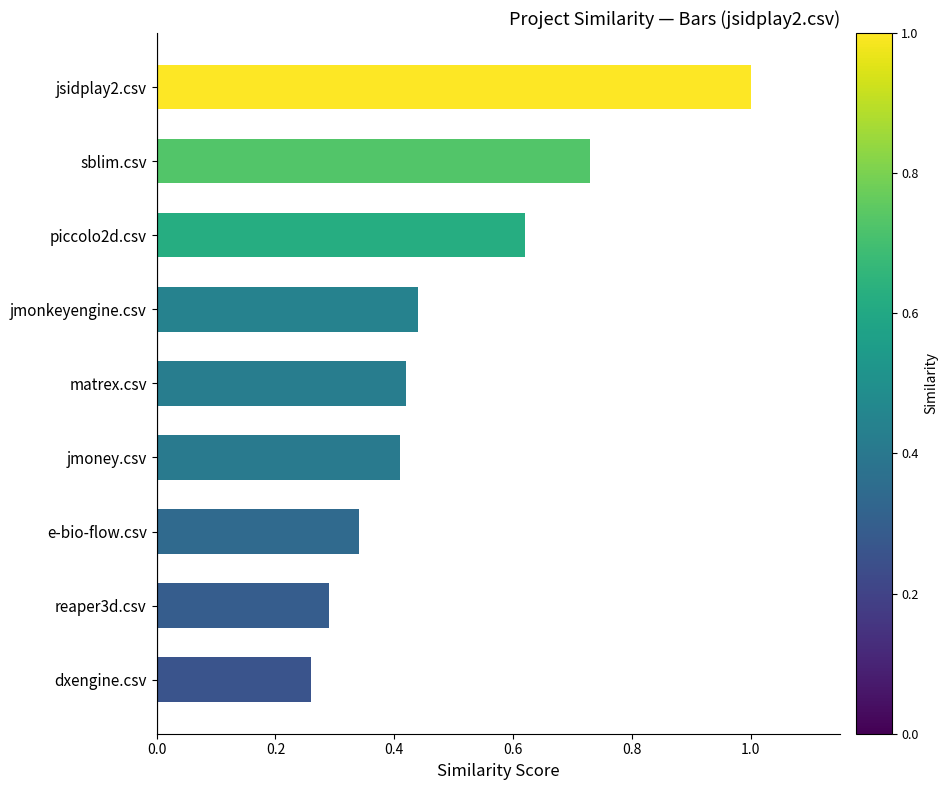

List the labels in order of value, smallest first.

dxengine.csv, reaper3d.csv, e-bio-flow.csv, jmoney.csv, matrex.csv, jmonkeyengine.csv, piccolo2d.csv, sblim.csv, jsidplay2.csv